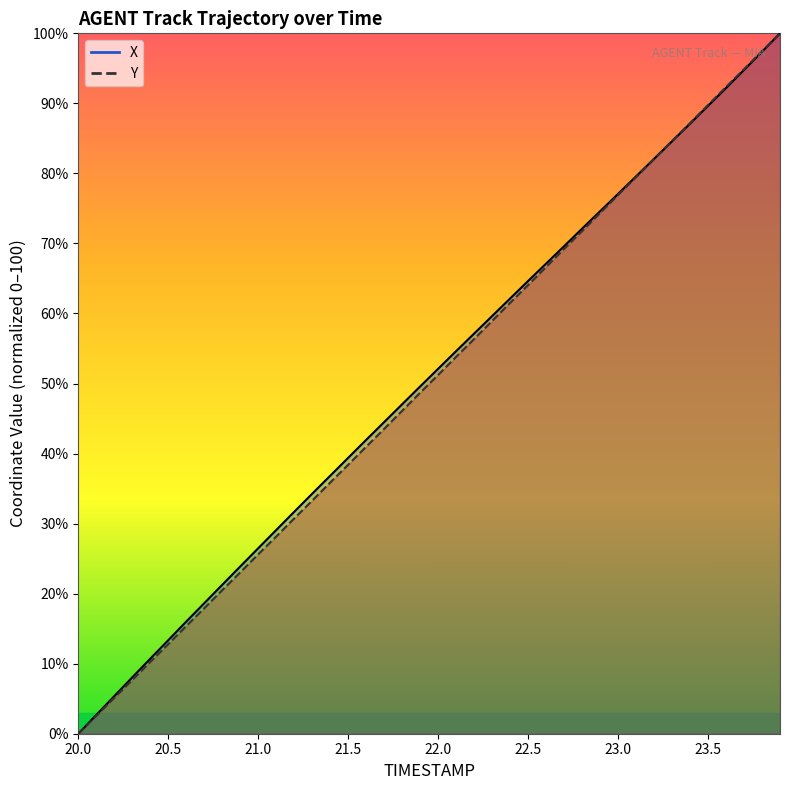

Which series changed the most between 22.7 and 22.9?

Y